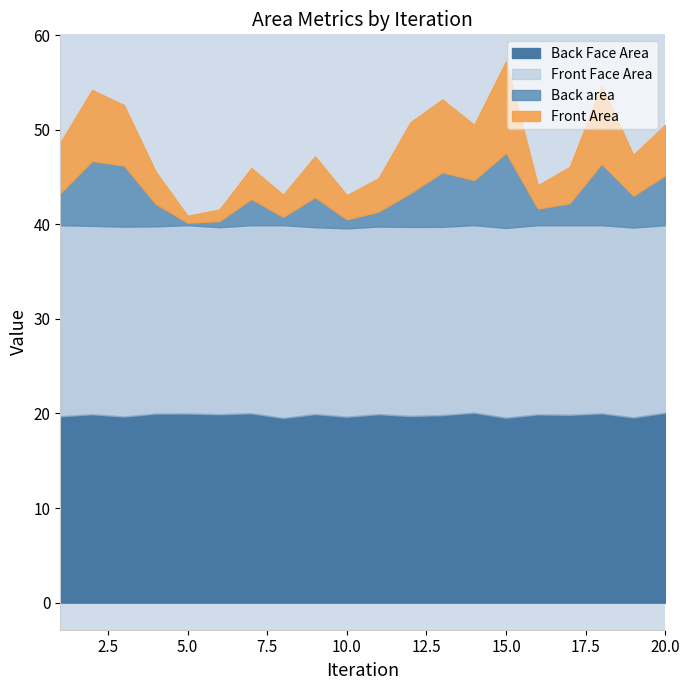

What is the highest value of the Back Face Area series?

20.1